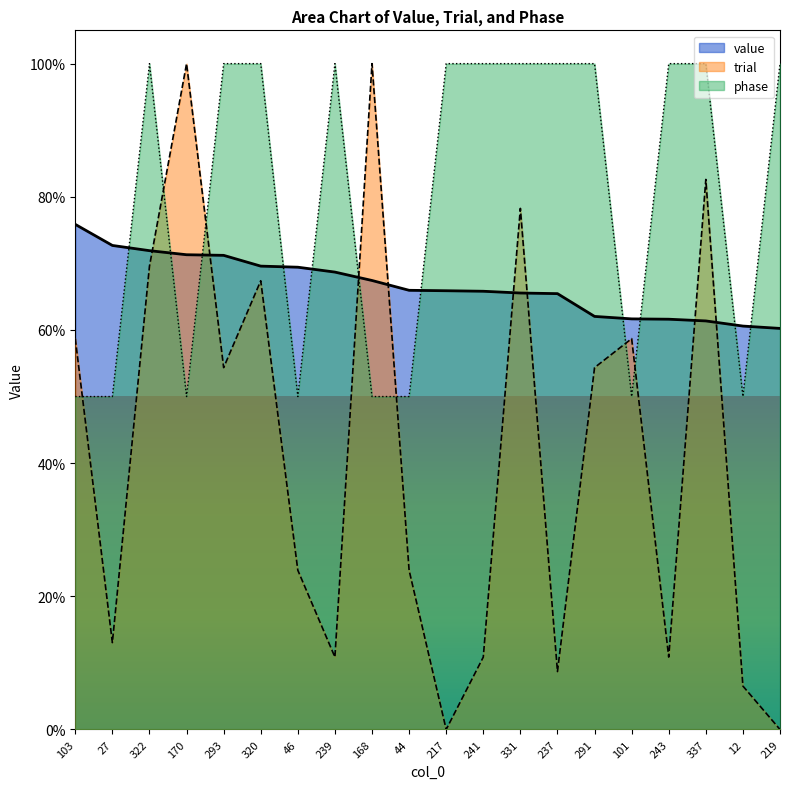

What are all the series names shown in the legend?

value, trial, phase